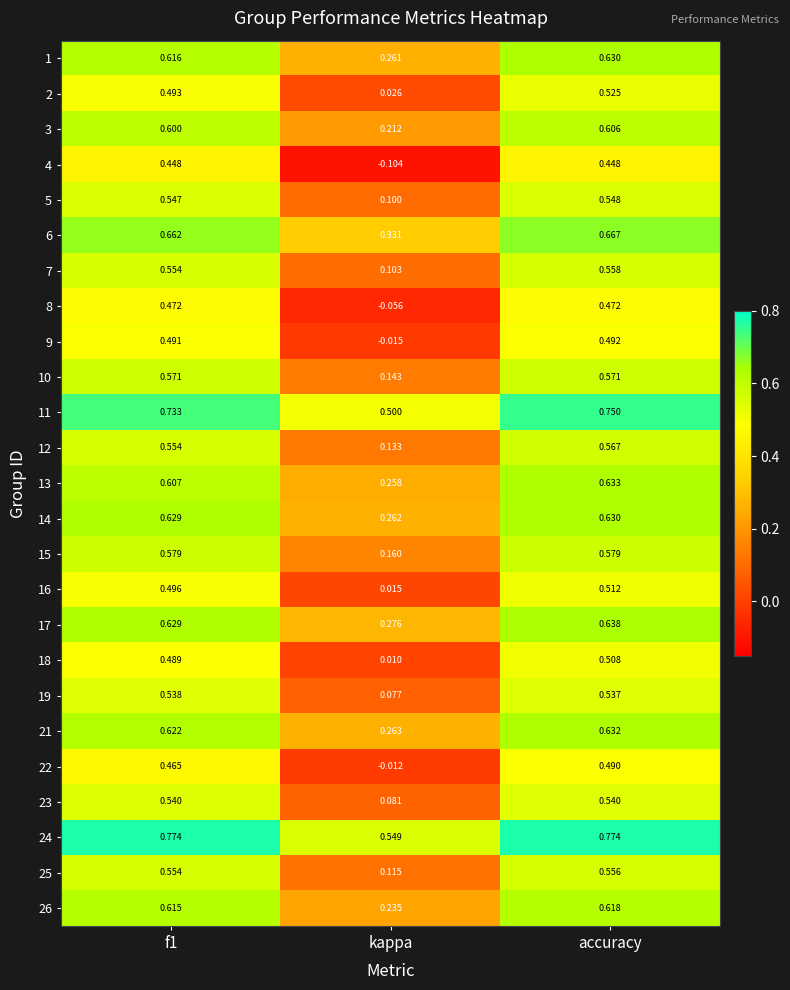

At which category does the chart reach its minimum across all series?

kappa